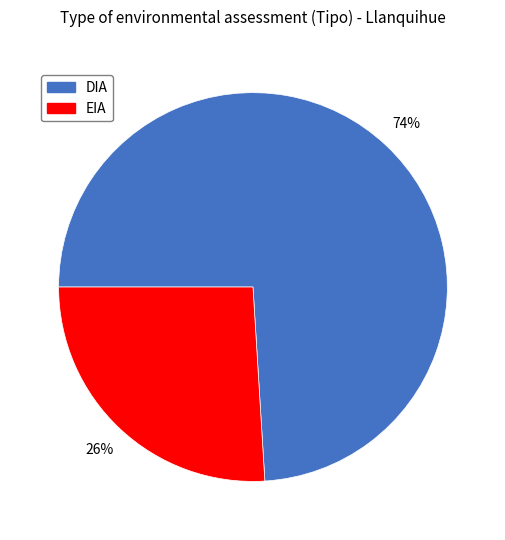

Do EIA and DIA together represent more than half of the pie?

Yes